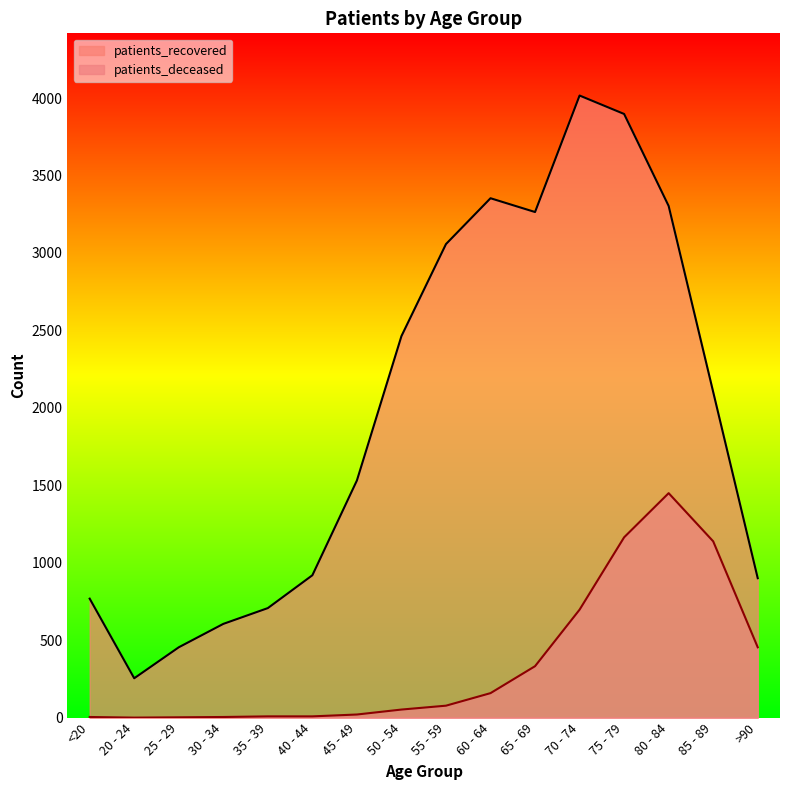

What is the value of the patients_deceased point at the 4th from the left?

4